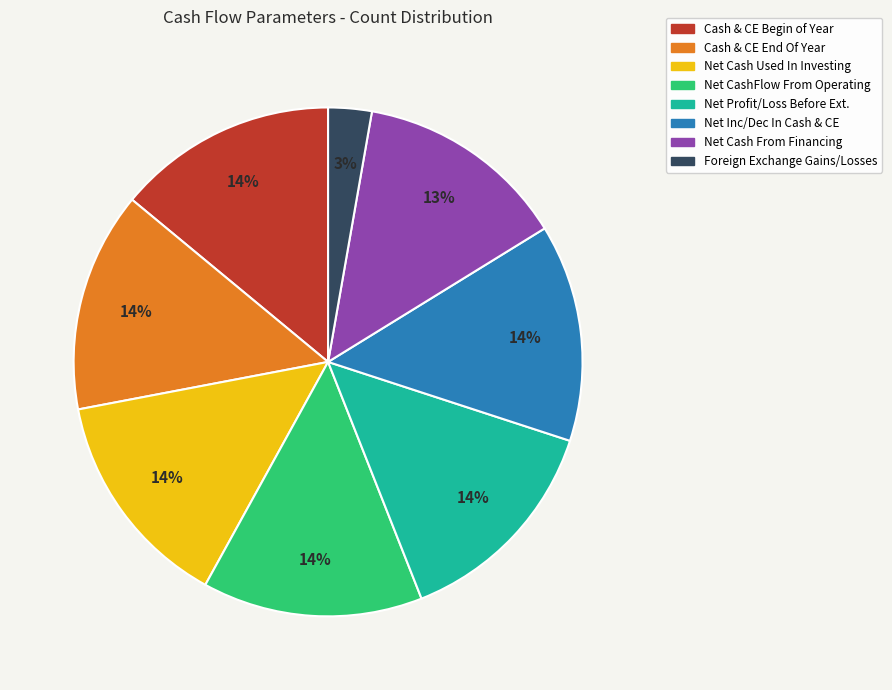

To the nearest percent, what portion does Cash & CE End Of Year represent?

14%